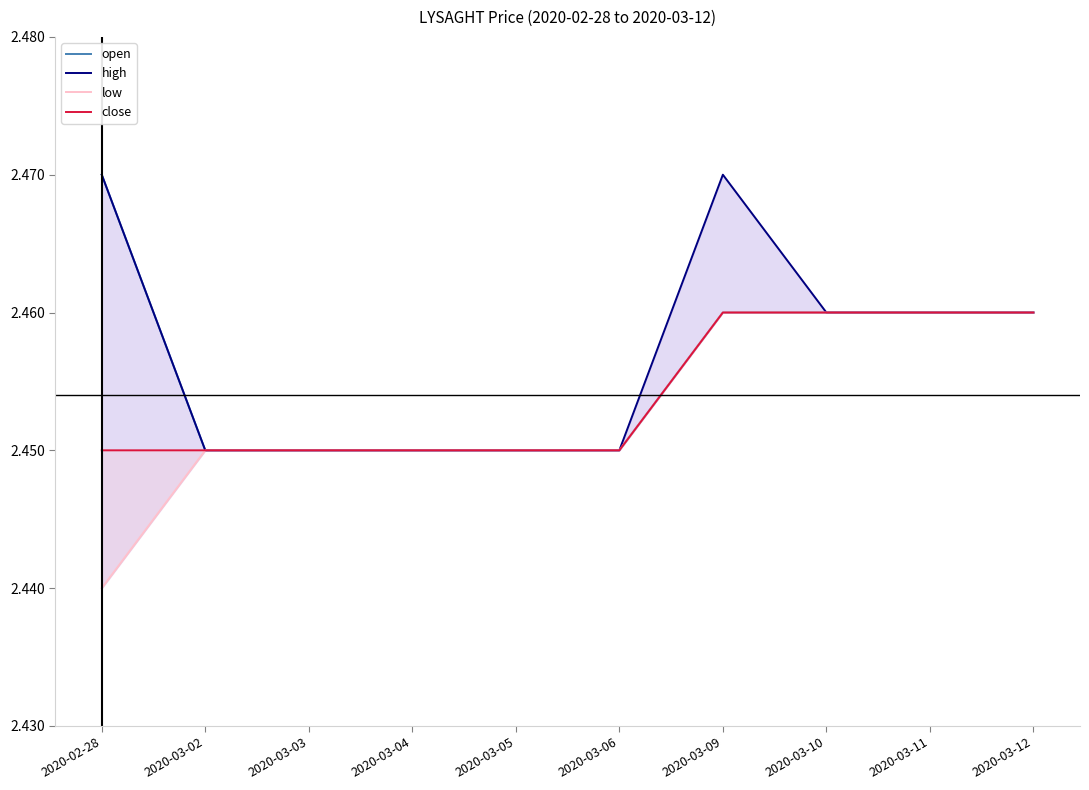

At how many categories does at least one series exceed 2?

10